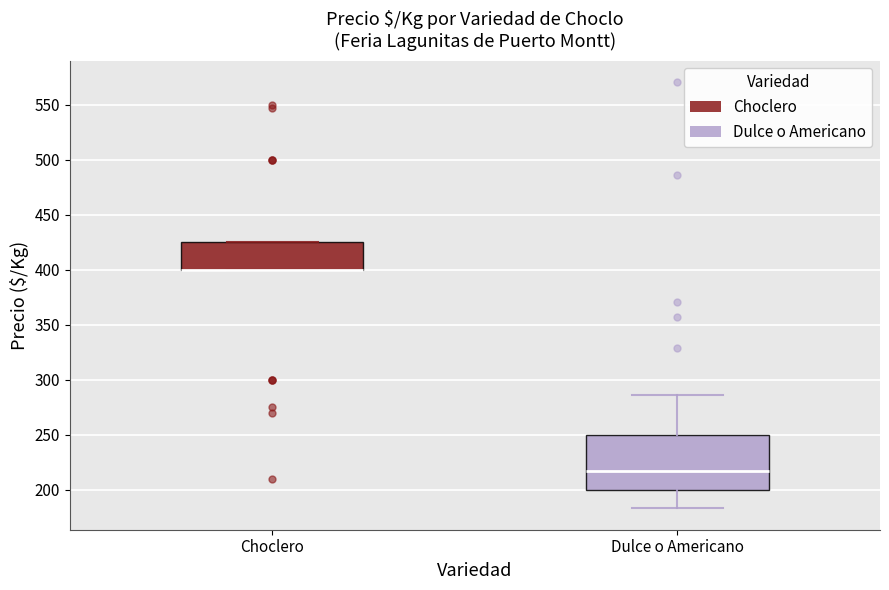

Where is the upper edge of the box for Choclero on the y-axis? The values are not printed on the chart, so give them approximately, as read against the axis.

425